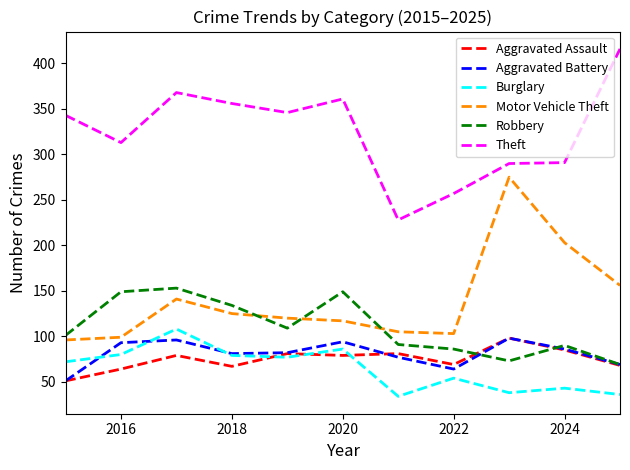

Count the number of data series in this chart.

6